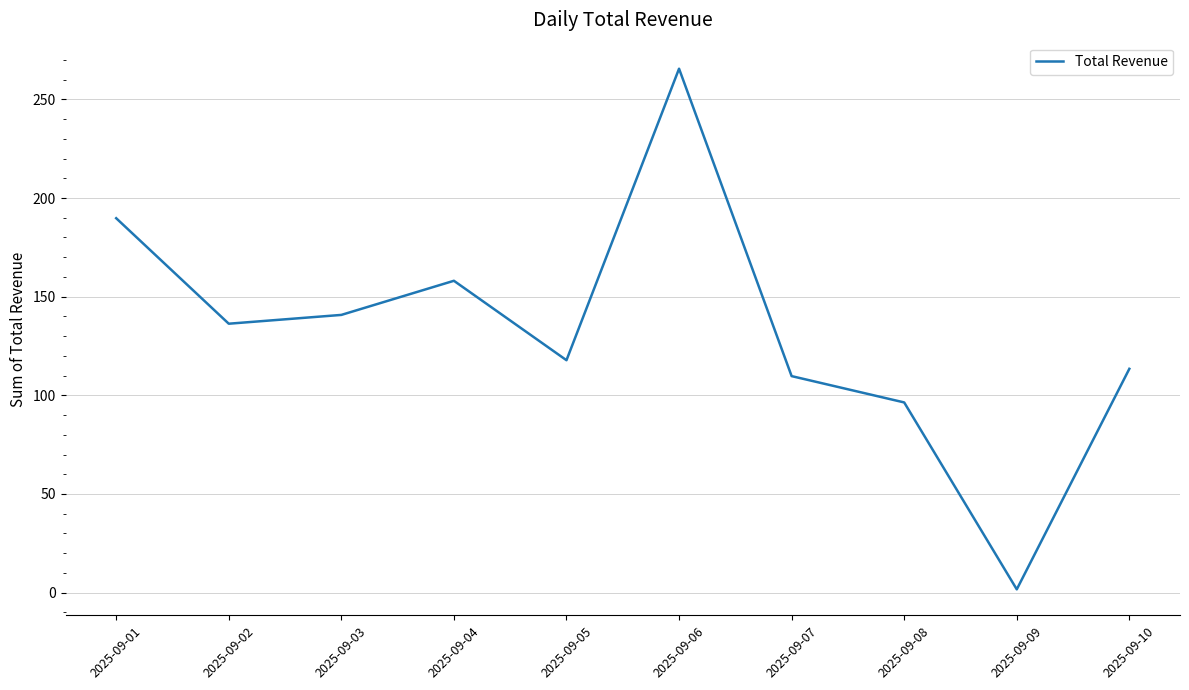

What is the difference between the values at 2025-09-10 and 2025-09-05?

4.4